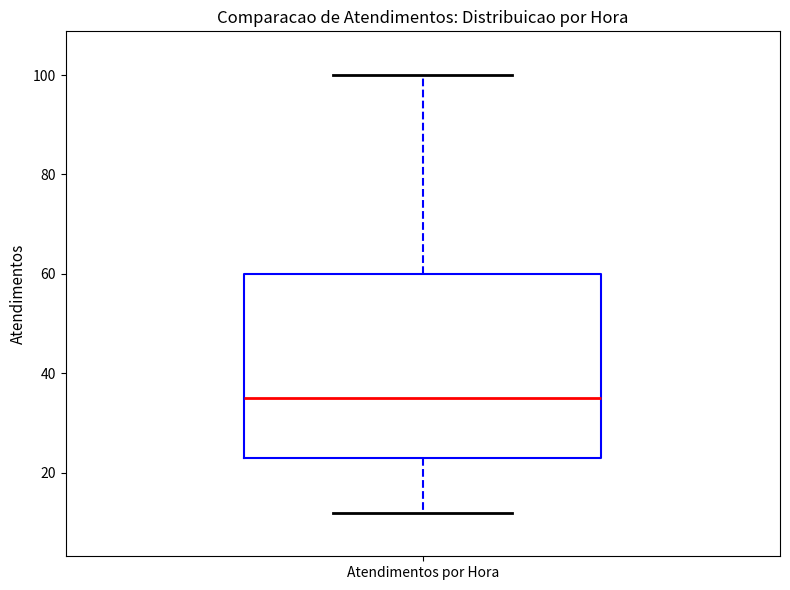

Transcribe this box plot: give where the median line is, the range the box spans, and where the two whiskers end, as read against the y-axis. The values are not printed on the chart, so give them approximately, as read against the axis.

median 36, box 24 to 60, whiskers 12 to 100